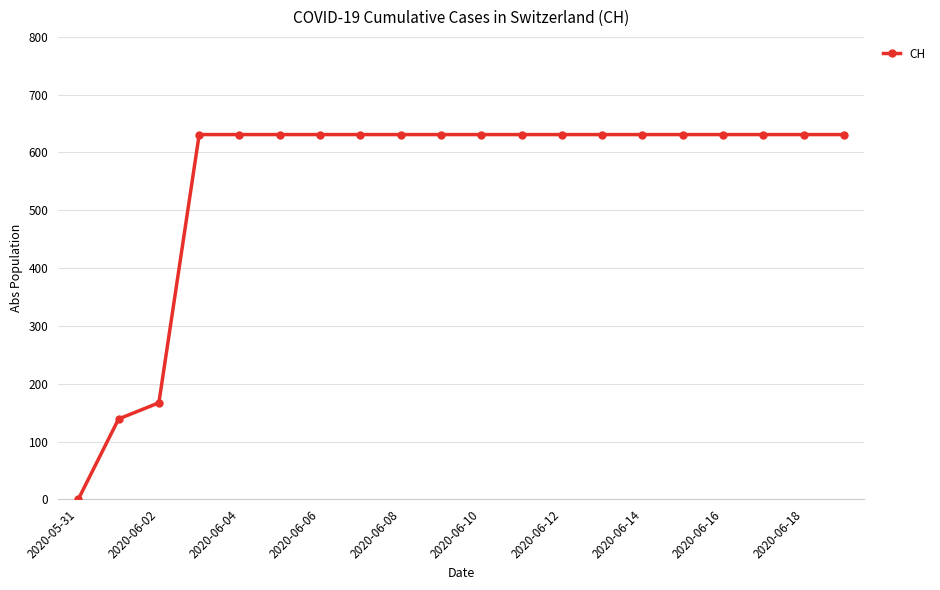

What is the sum of all values?

11033